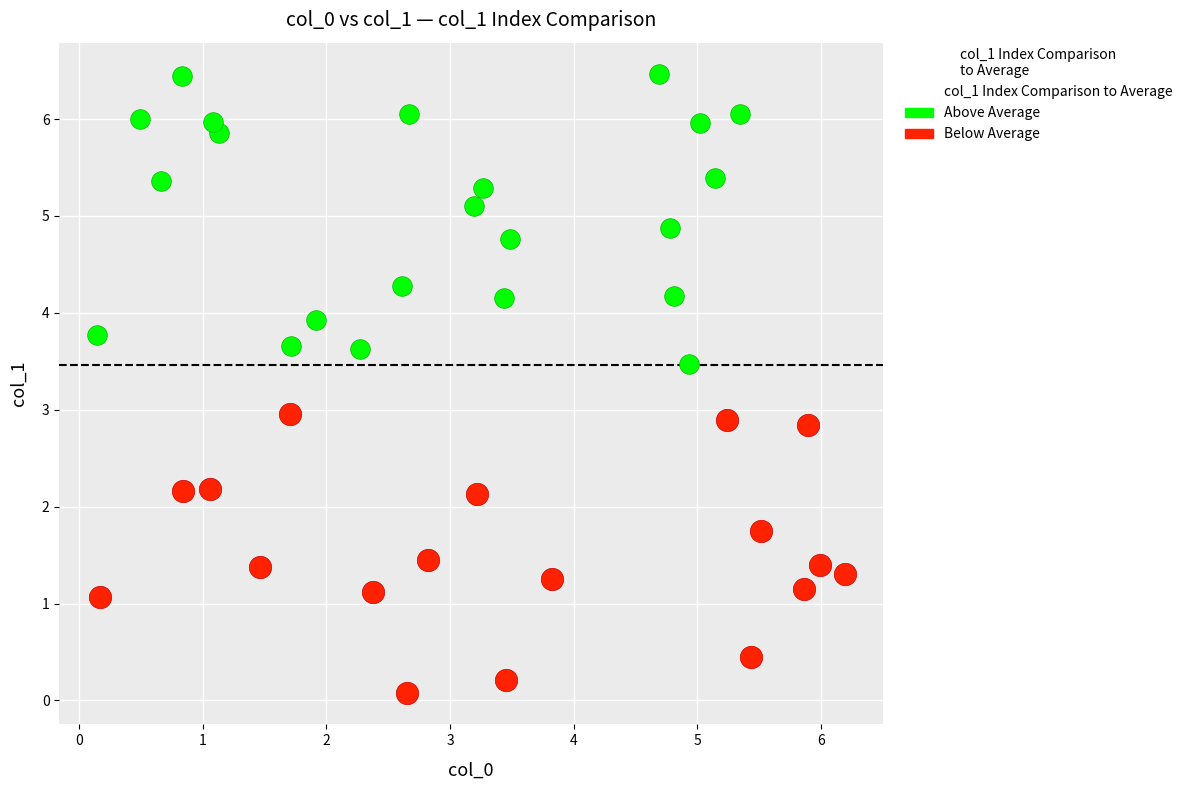

Which series reaches the maximum Y coordinate?

Above Average